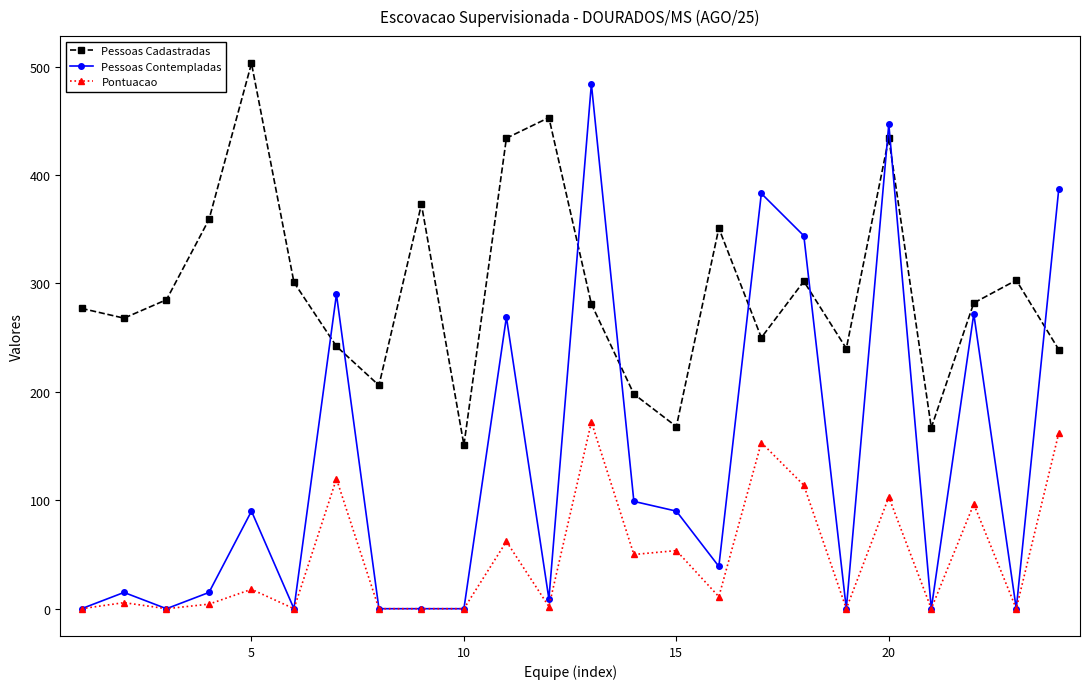

True or false: Pessoas Cadastradas and Pontuacao cross at least once.

False